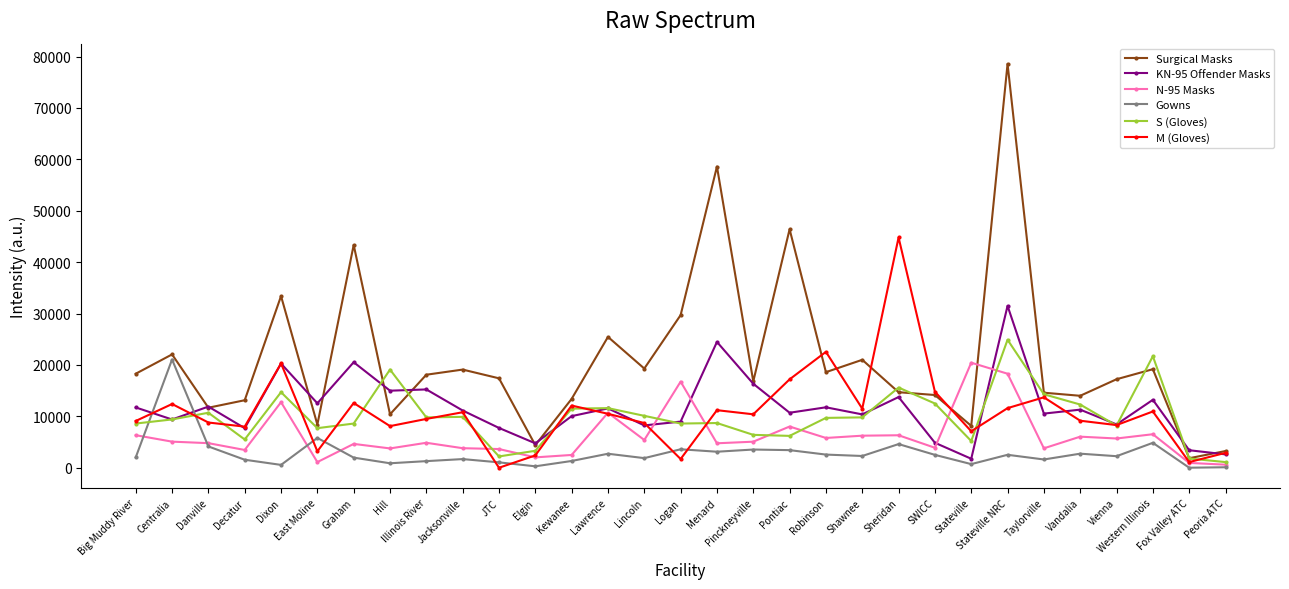

Which series has the largest total across all categories?

Surgical Masks